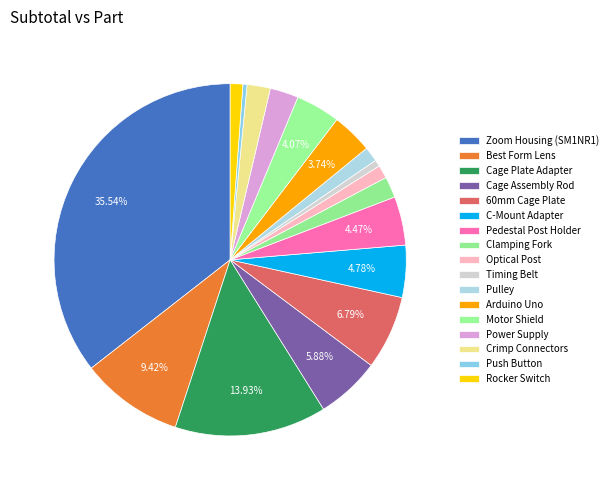

Count the number of slices in the pie.

17